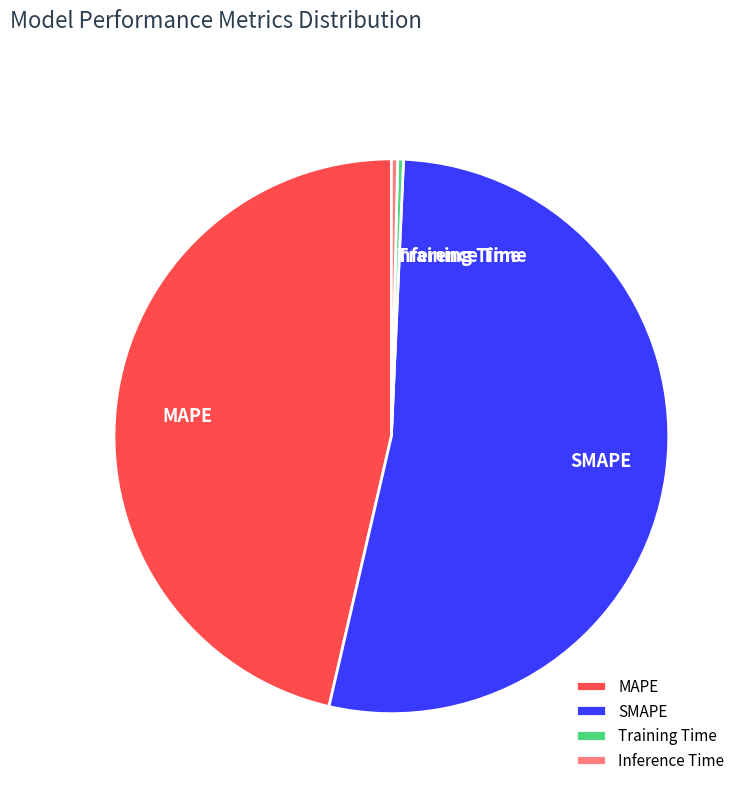

Is it true that Inference Time is 0% of the pie?

True